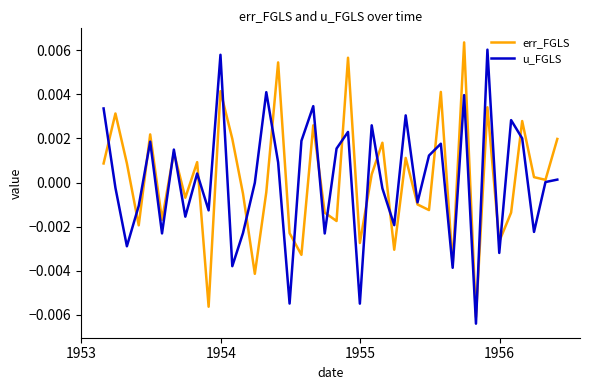

Which series ends up on top after the final intersection of err_FGLS and u_FGLS?

err_FGLS